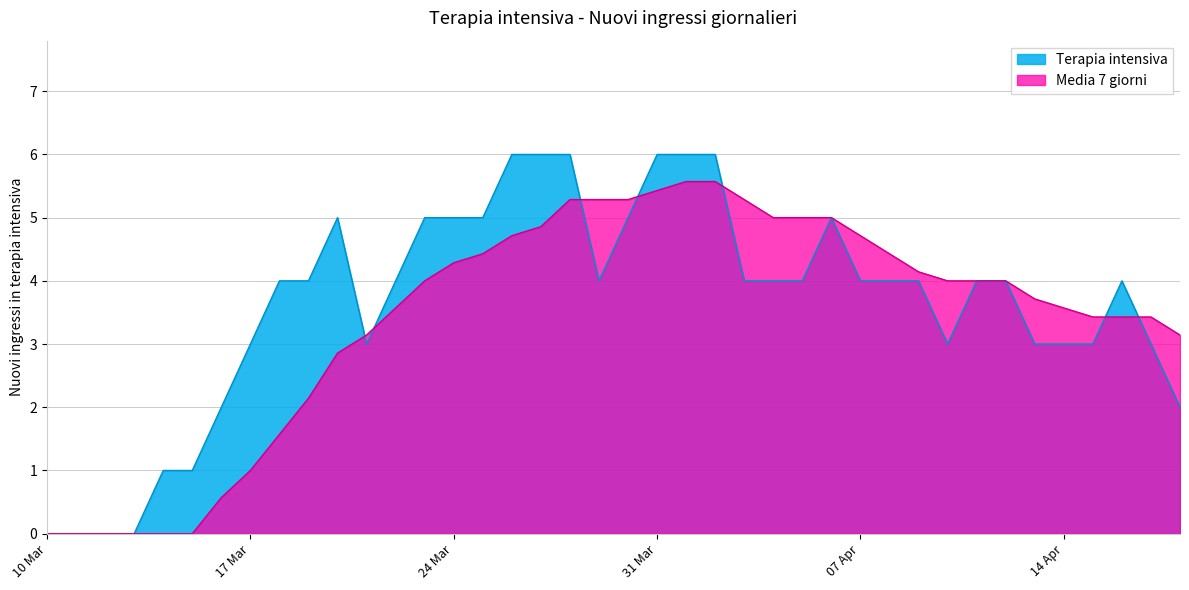

What is the difference between the maximum and second lowest values in the Terapia intensiva series?

6.0